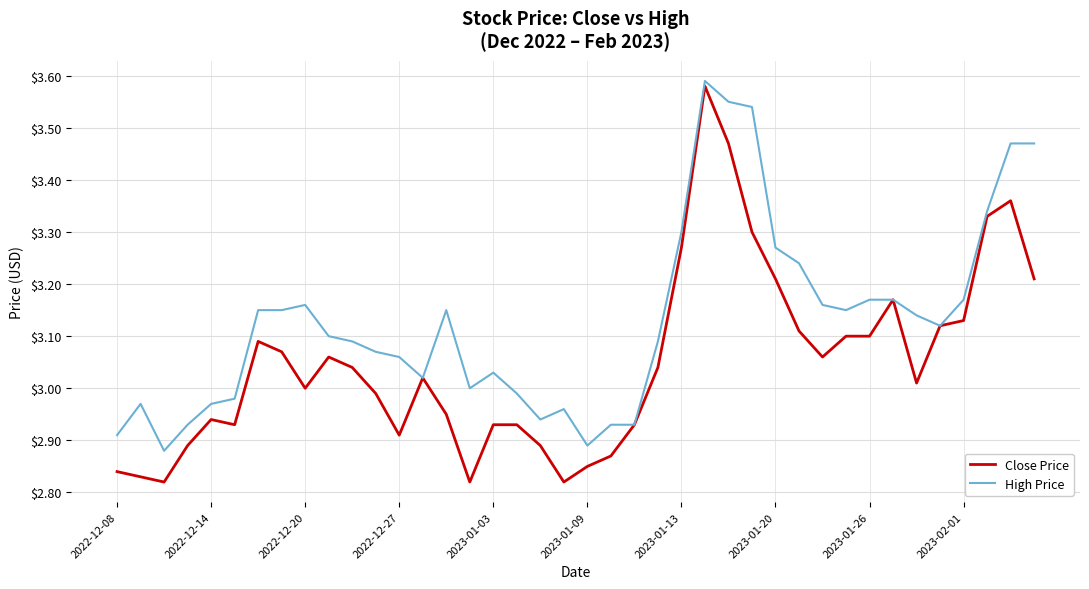

What are all the series names shown in the legend?

Close Price, High Price